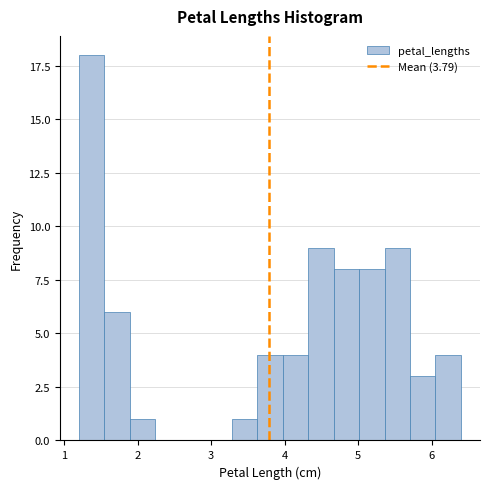

Read against the x-axis, roughly where is the centre of the tallest bar?

1.4